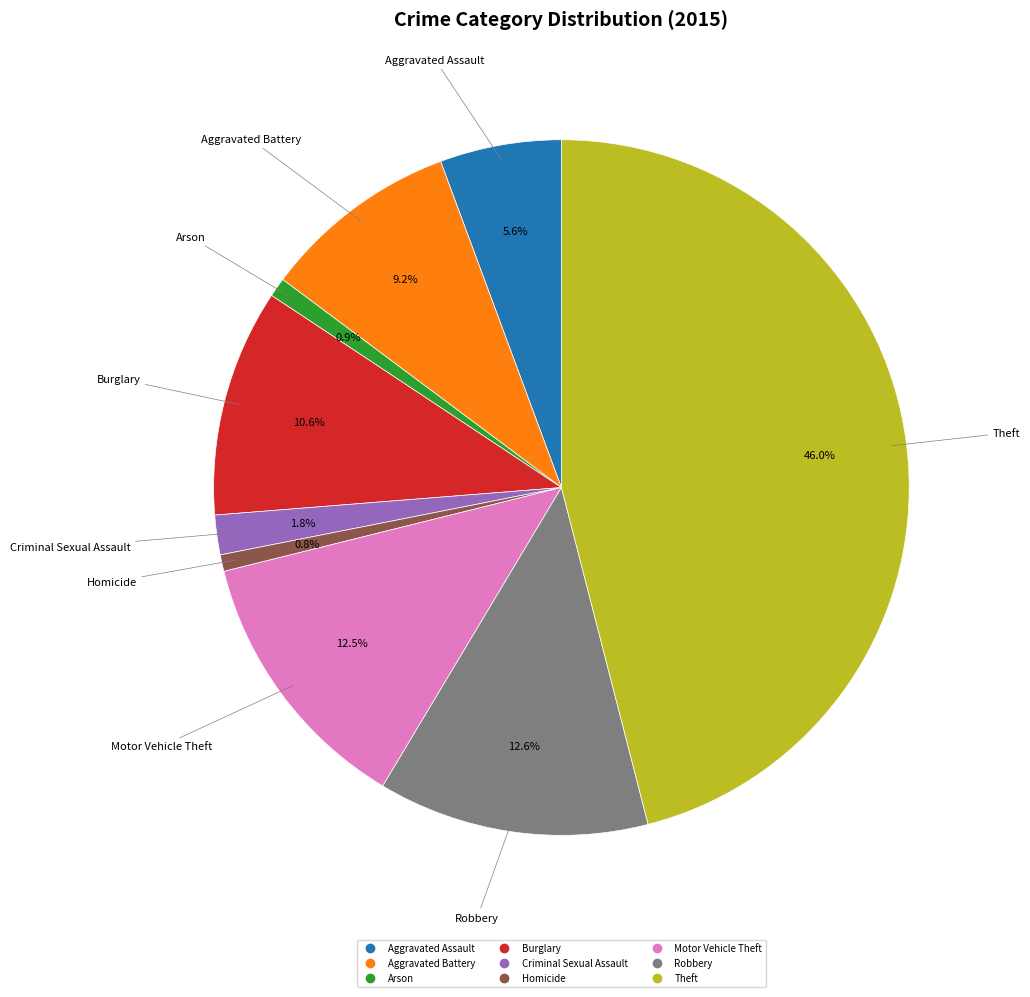

What portion of the pie excludes Arson?

99.1%